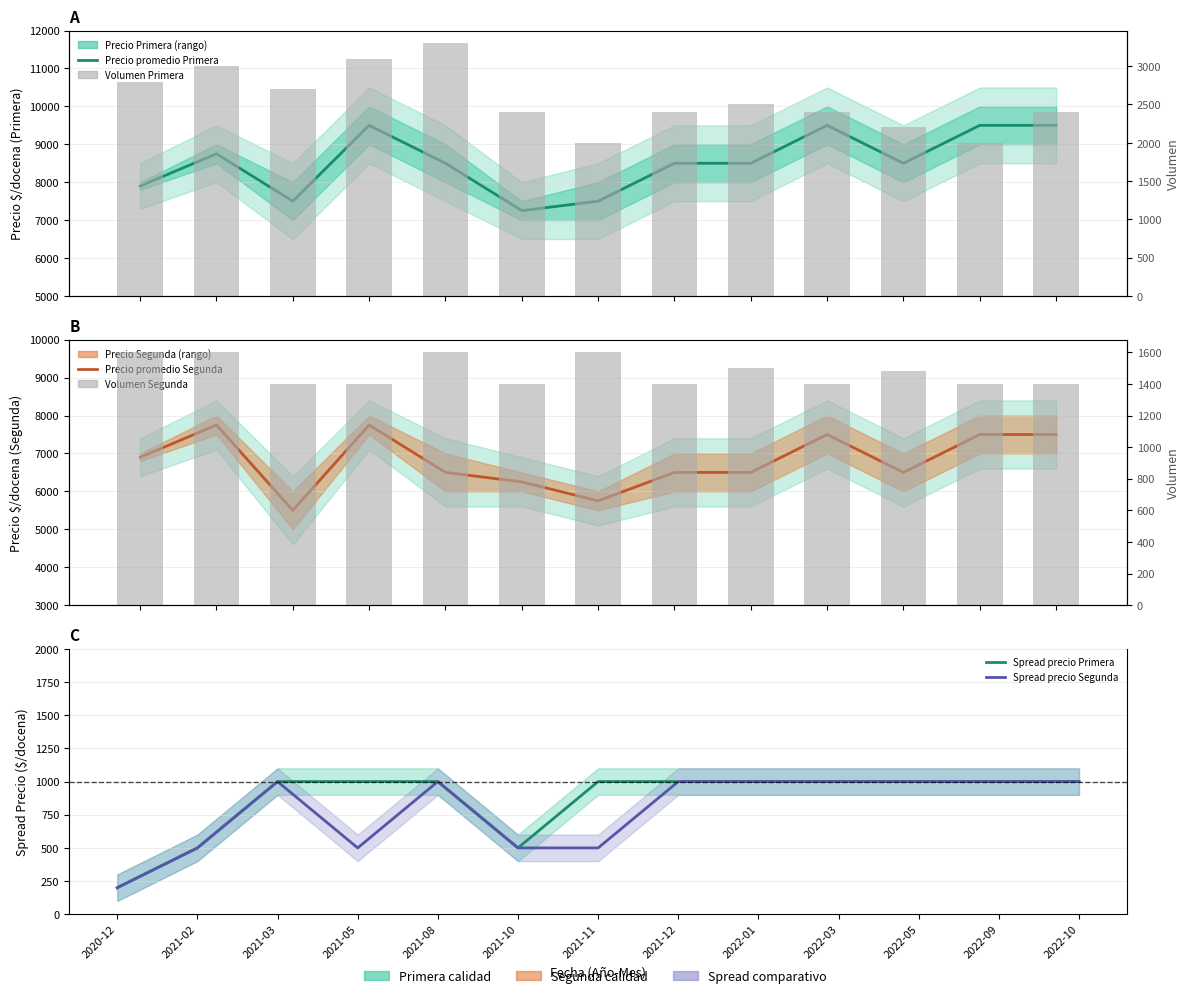

What is the total value across all series at 2022-01?

21000